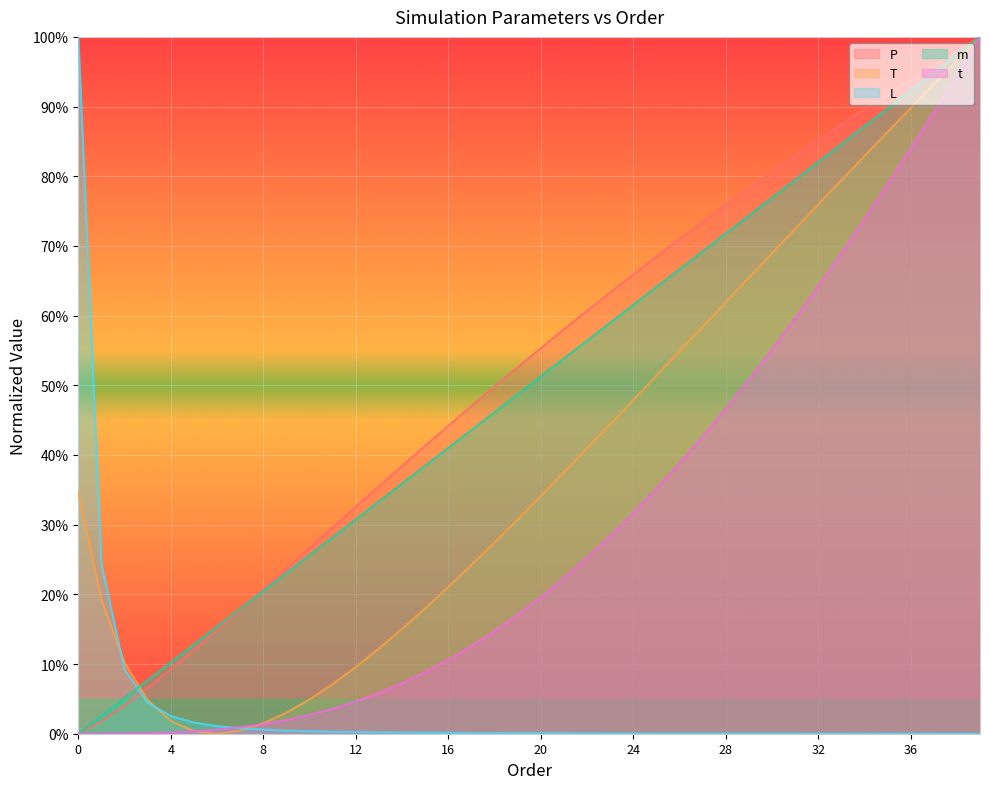

Which has a higher value, 31 or 26?

31